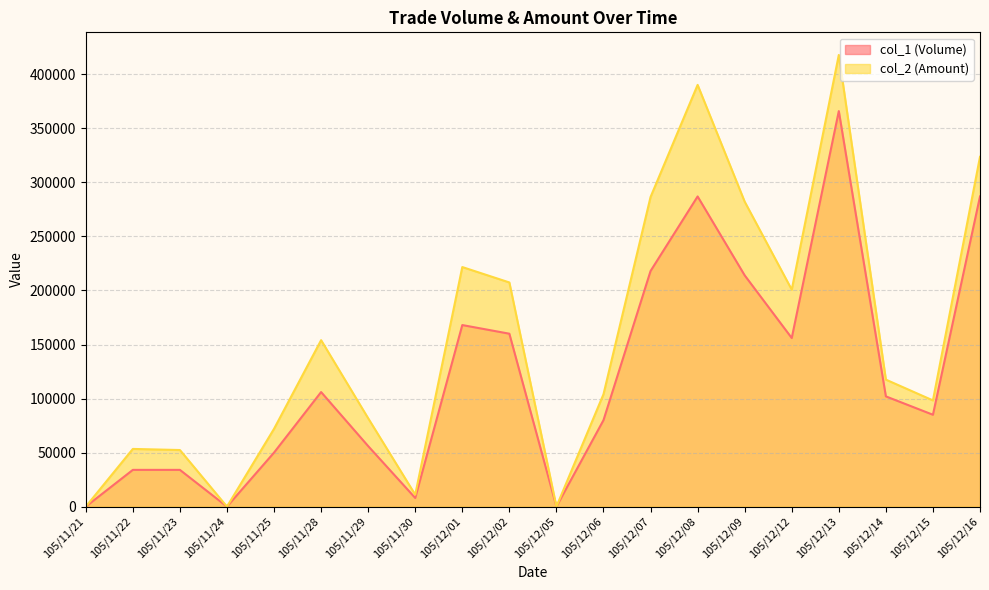

Which category has the highest value in the col_2 (Amount) series?

105/12/13